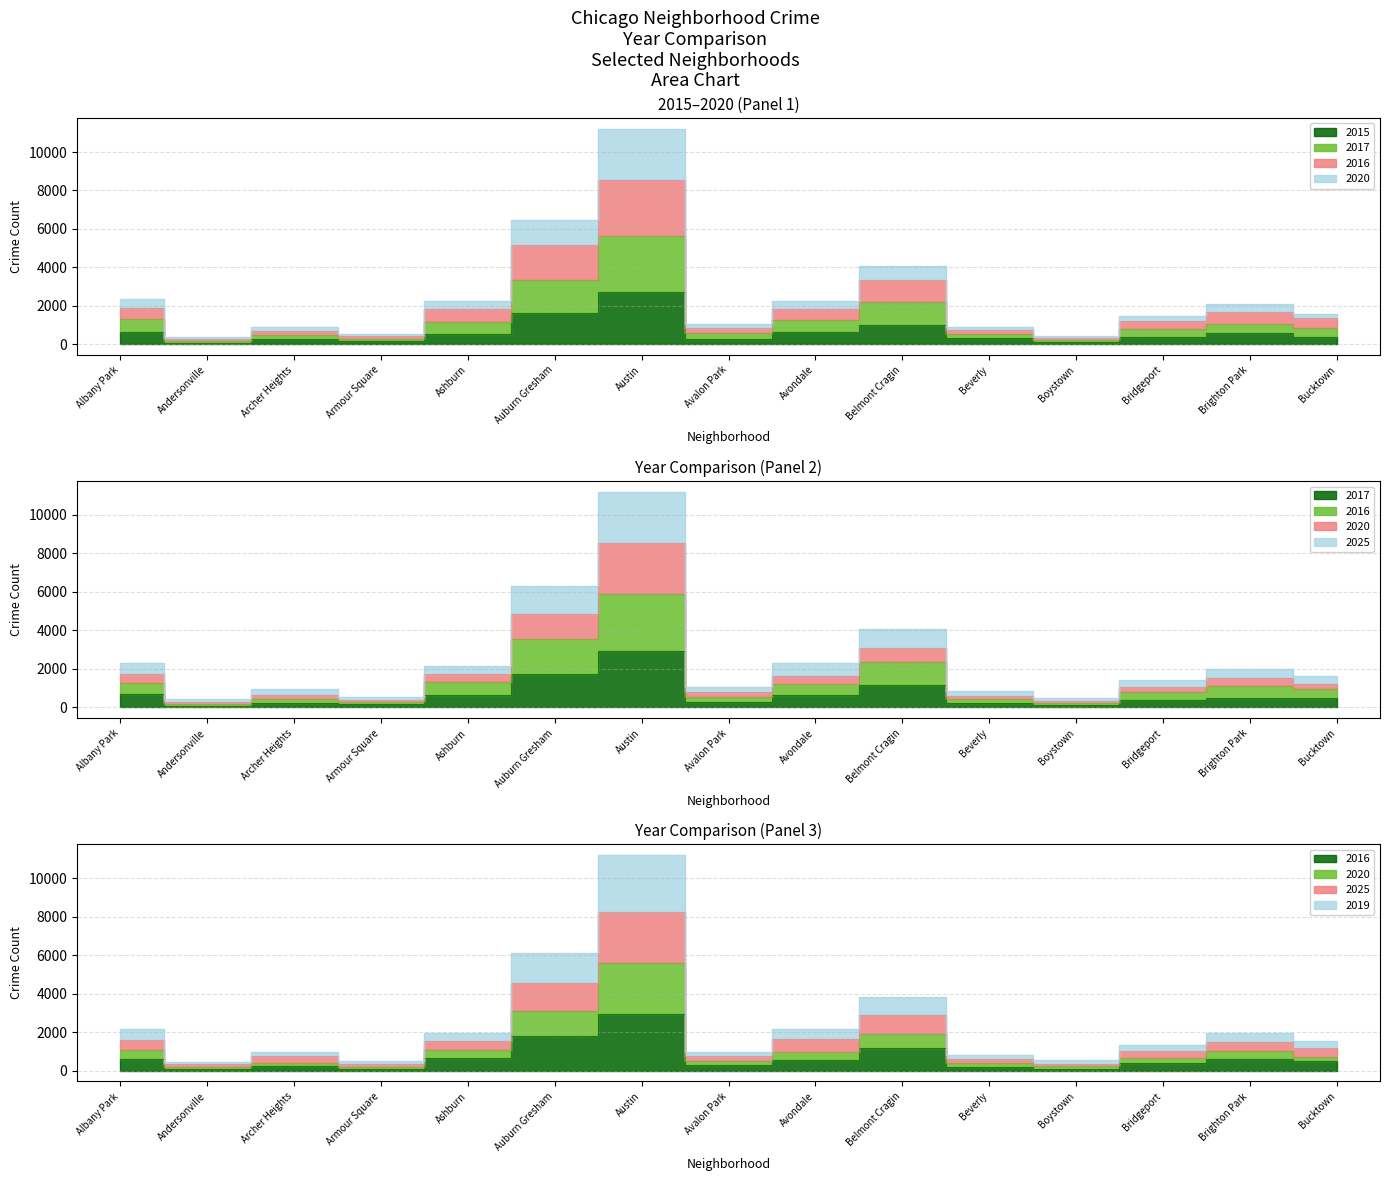

What position from the left is Ashburn?

5